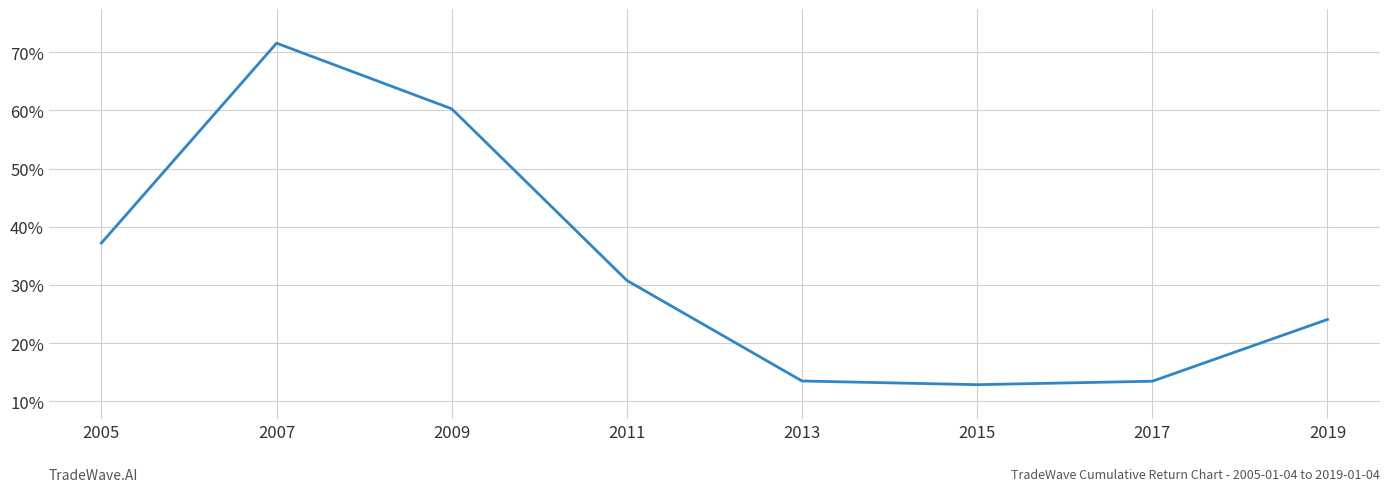

Which category has the lowest value across all series?

2015